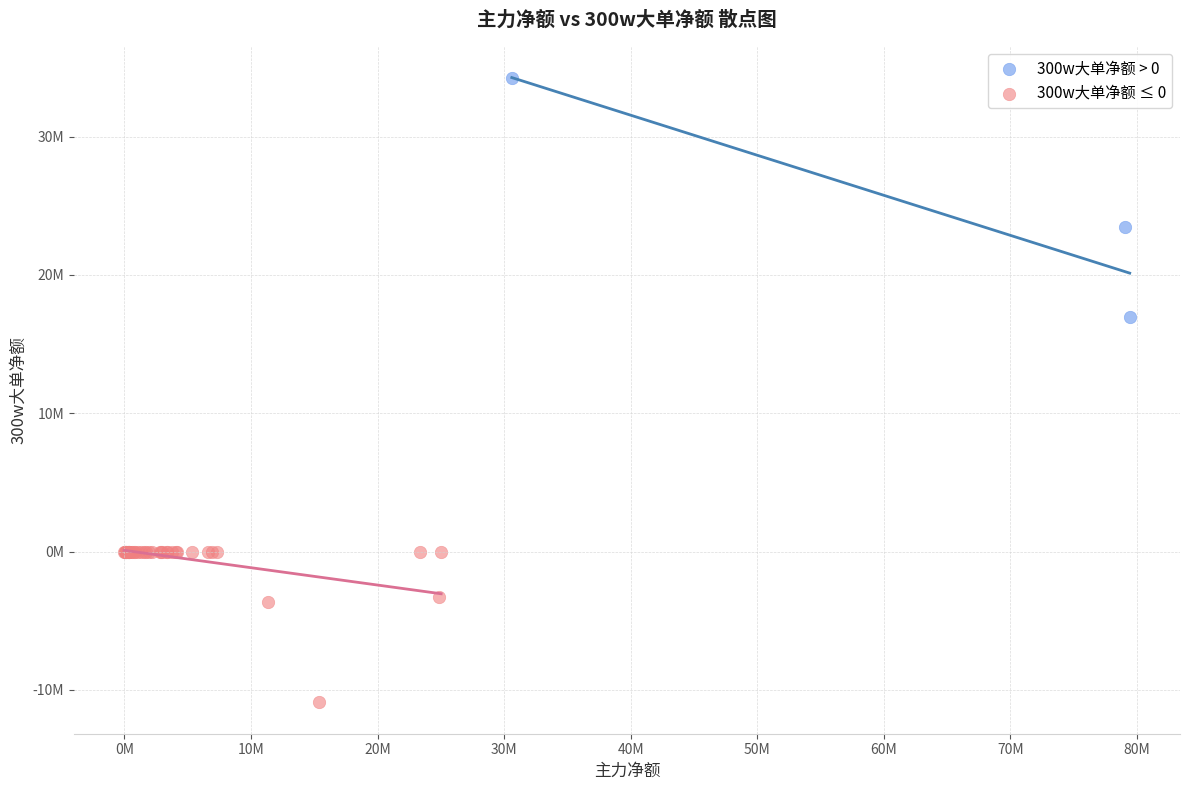

Which series reaches the maximum Y coordinate?

300w大单净额 > 0